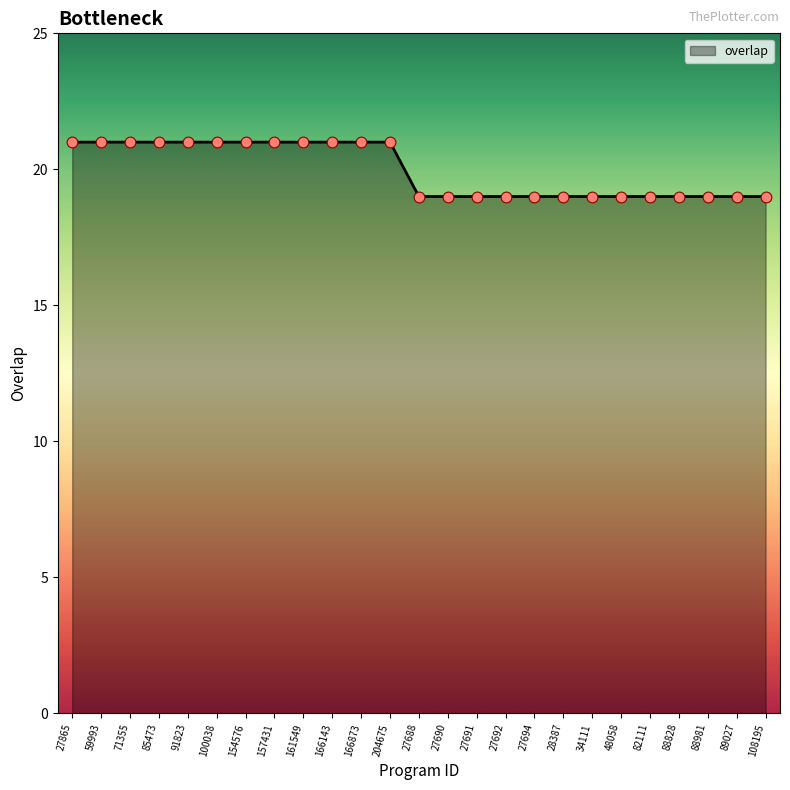

What is the ratio of the value at 59993 to the value at 88828?

1.1